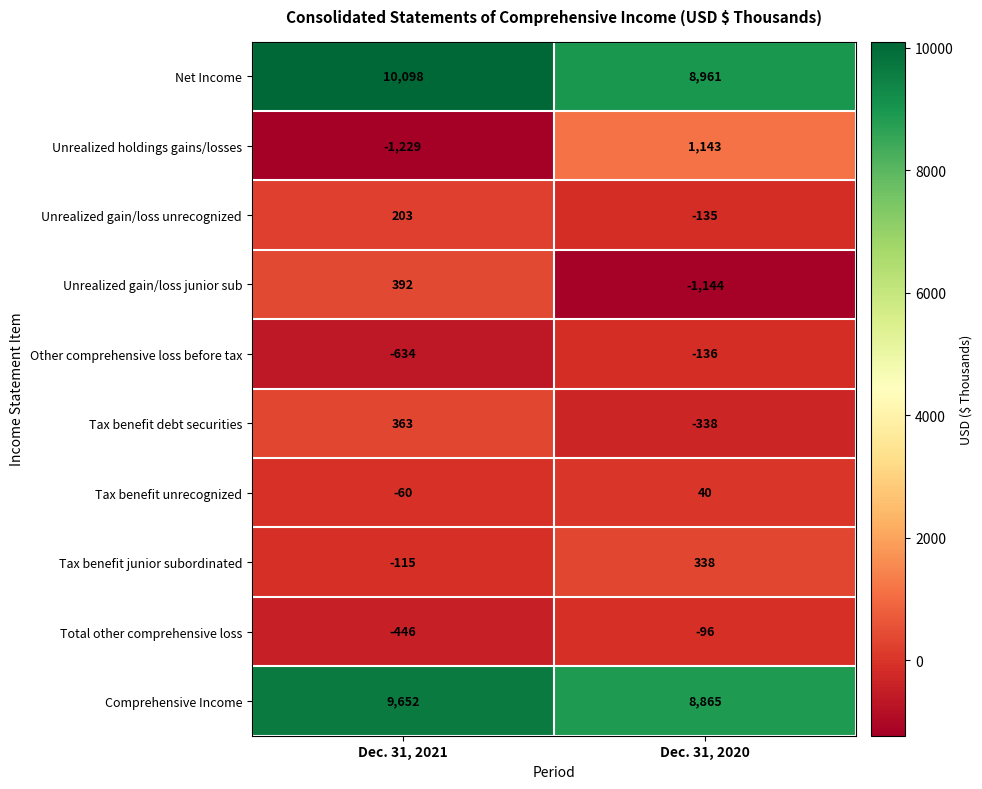

Reading left to right, what are all the values shown in this chart?

Net Income: Dec. 31, 2021=10098	Dec. 31, 2020=8961
Unrealized holdings gains/losses: Dec. 31, 2021=-1229	Dec. 31, 2020=1143
Unrealized gain/loss unrecognized: Dec. 31, 2021=203	Dec. 31, 2020=-135
Unrealized gain/loss junior sub: Dec. 31, 2021=392	Dec. 31, 2020=-1144
Other comprehensive loss before tax: Dec. 31, 2021=-634	Dec. 31, 2020=-136
Tax benefit debt securities: Dec. 31, 2021=363	Dec. 31, 2020=-338
Tax benefit unrecognized: Dec. 31, 2021=-60	Dec. 31, 2020=40
Tax benefit junior subordinated: Dec. 31, 2021=-115	Dec. 31, 2020=338
Total other comprehensive loss: Dec. 31, 2021=-446	Dec. 31, 2020=-96
Comprehensive Income: Dec. 31, 2021=9652	Dec. 31, 2020=8865